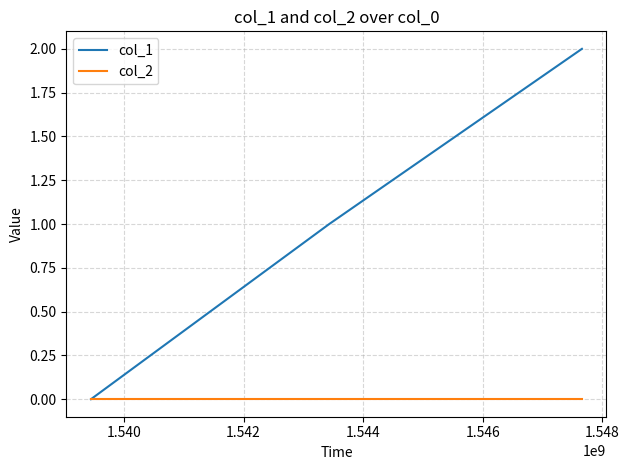

How many distinct data groups are displayed?

2